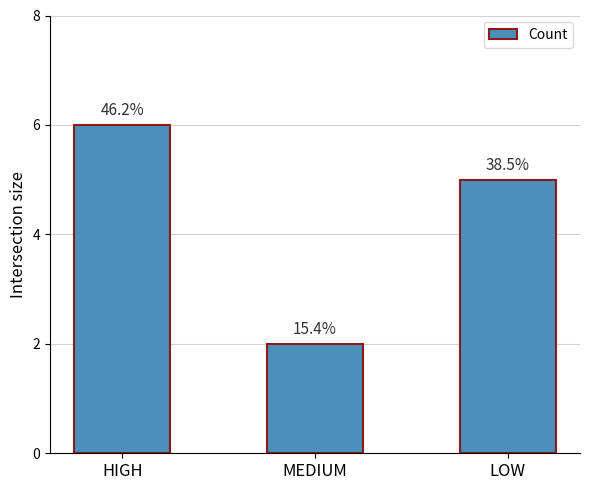

Are the bars horizontal?

No